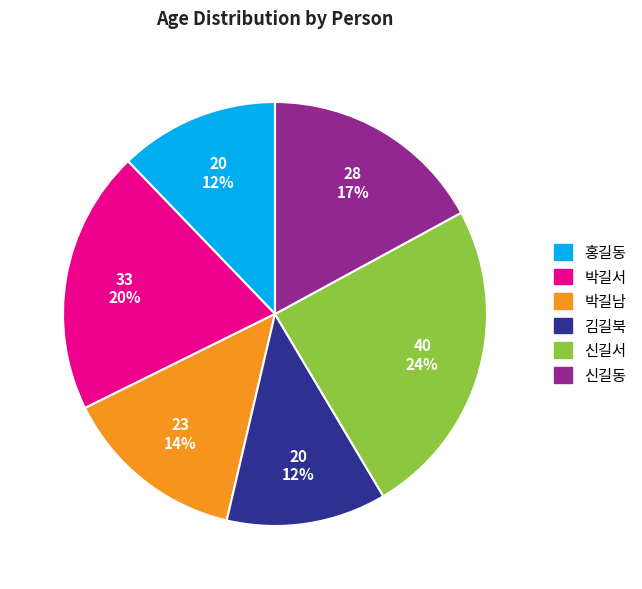

Does any single category account for the majority?

No